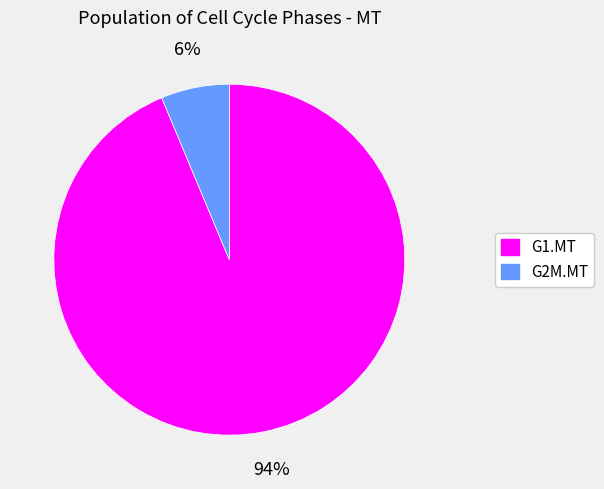

Is the sum of G2M.MT and G1.MT greater than half?

Yes